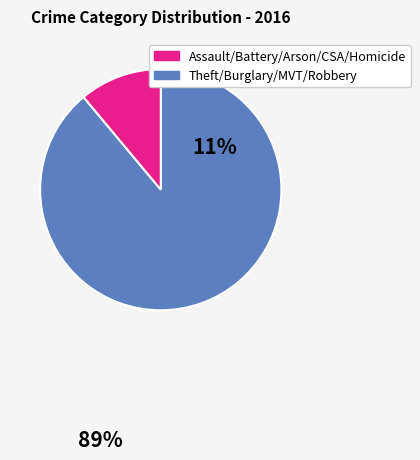

Is there any slice that represents more than half of the pie?

Yes